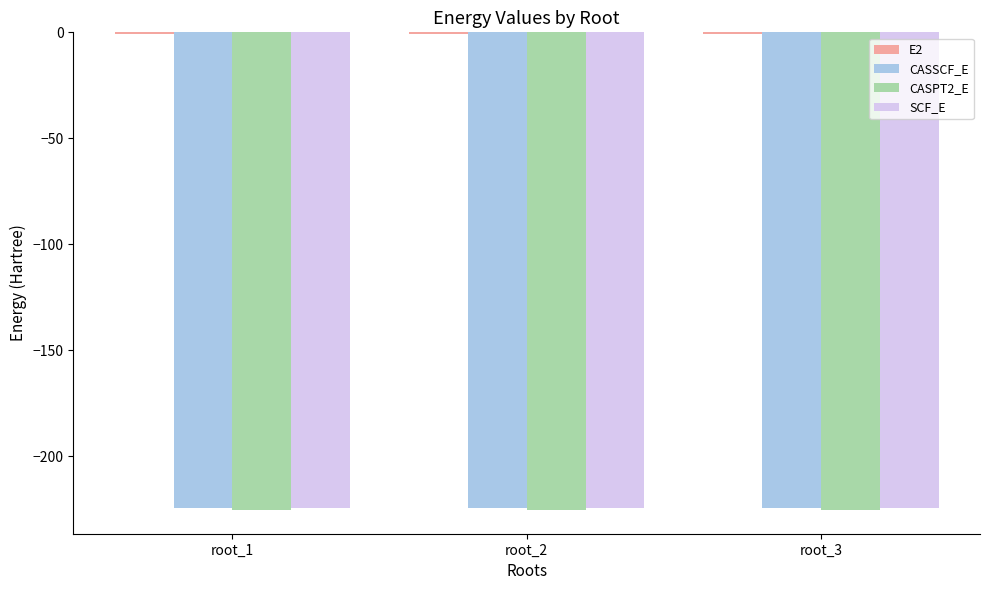

How many series are shown in this chart?

4